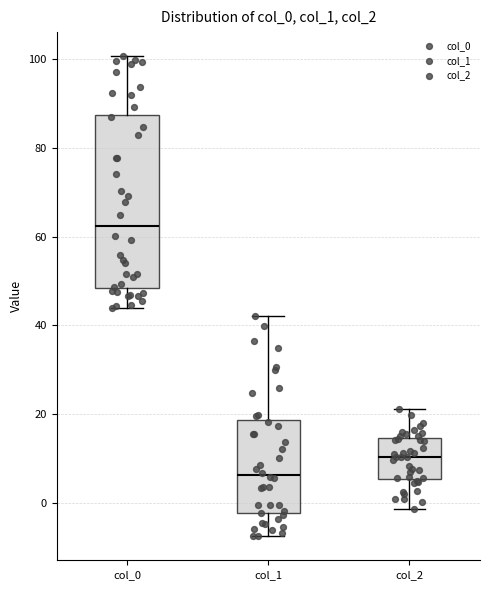

Reading left to right, transcribe this box plot: for each box, give where its median line is, the range the box spans, and where its two whiskers end, as read against the y-axis. The values are not printed on the chart, so give them approximately, as read against the axis.

col_0: median 62, box 48 to 88, whiskers 44 to 100
col_1: median 6, box -2 to 18, whiskers -8 to 42
col_2: median 10, box 6 to 14, whiskers -2 to 22